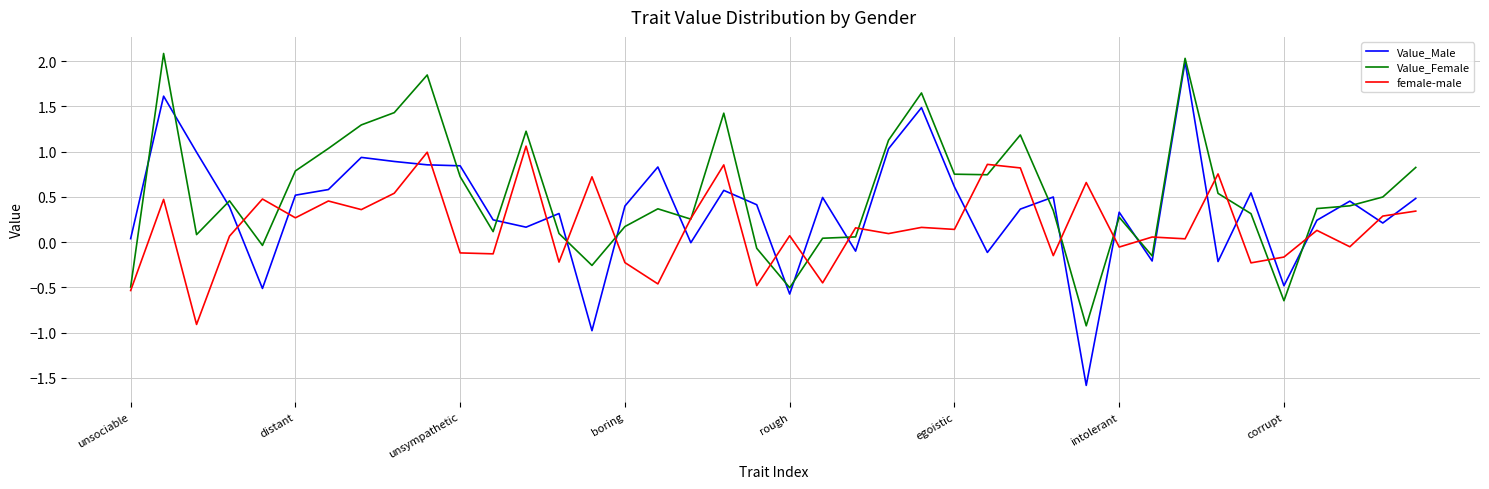

What is the greatest value displayed?

2.1